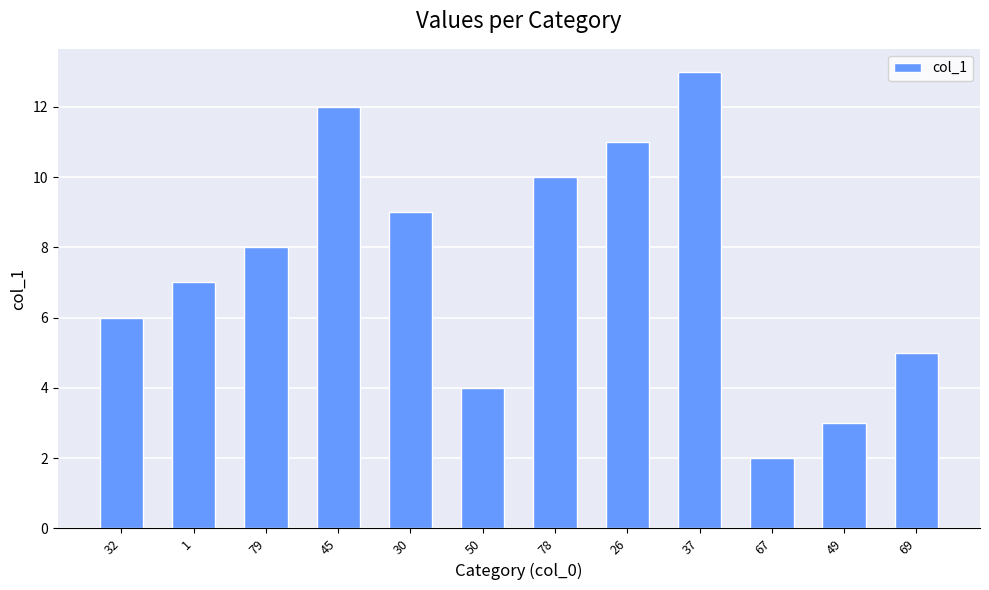

Reading left to right, list all the values displayed in this chart.

32=6.0	1=7.0	79=8.0	45=12.0	30=9.0	50=4.0	78=10.0	26=11.0	37=13.0	67=2.0	49=3.0	69=5.0